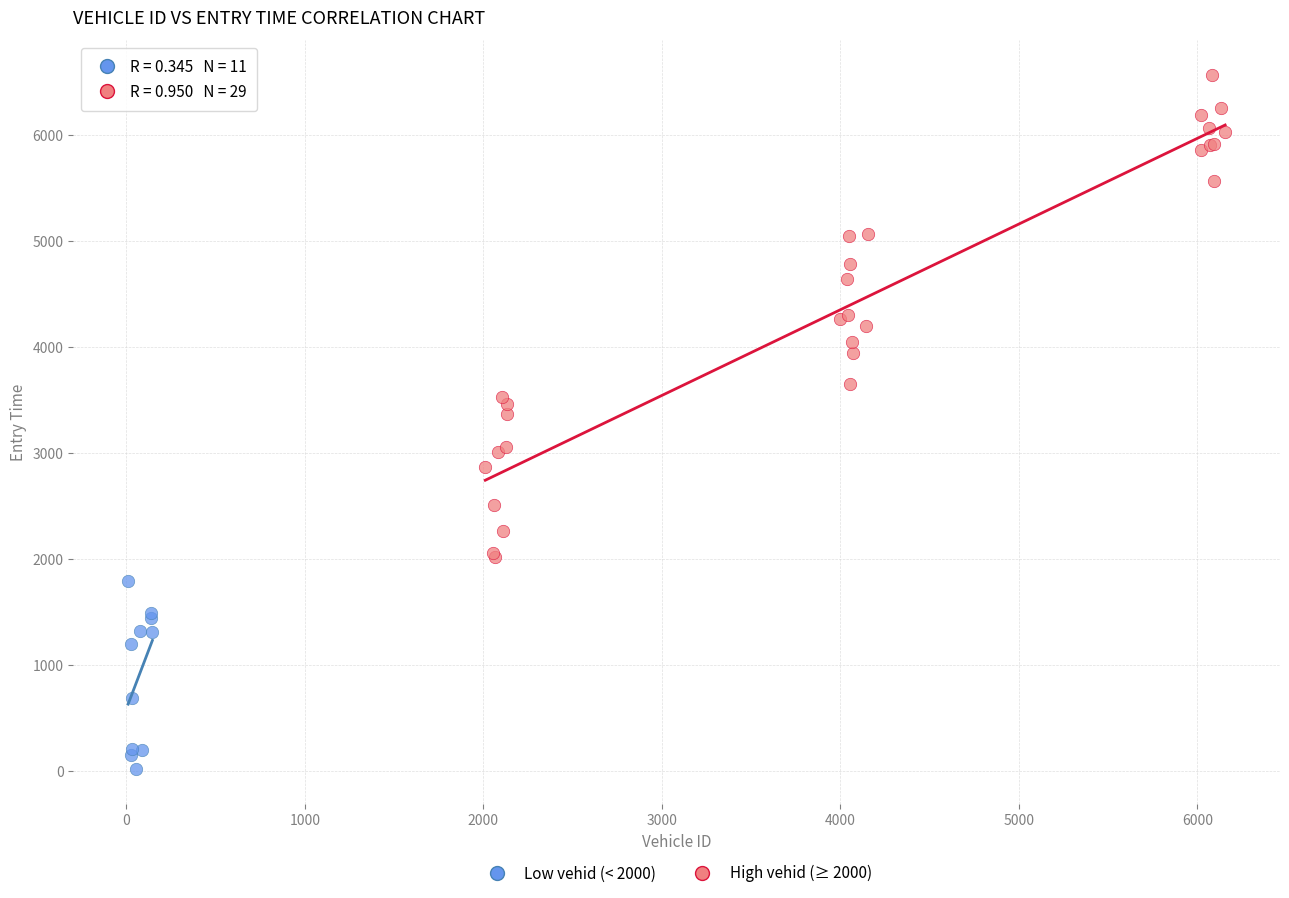

Which series has the largest Y range (max minus min)?

High vehid (≥ 2000)